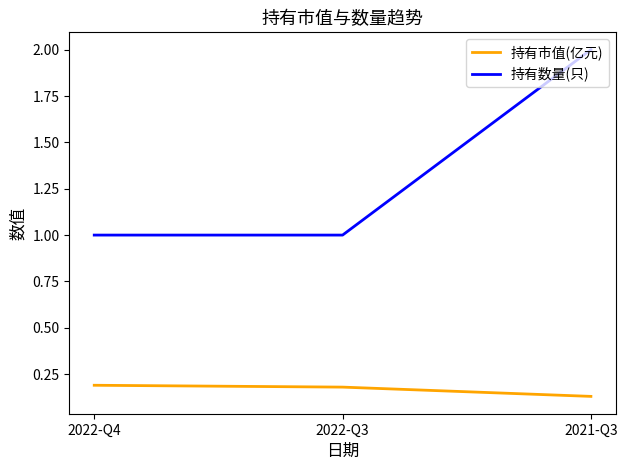

What are all the series names shown in the legend?

持有市值(亿元), 持有数量(只)